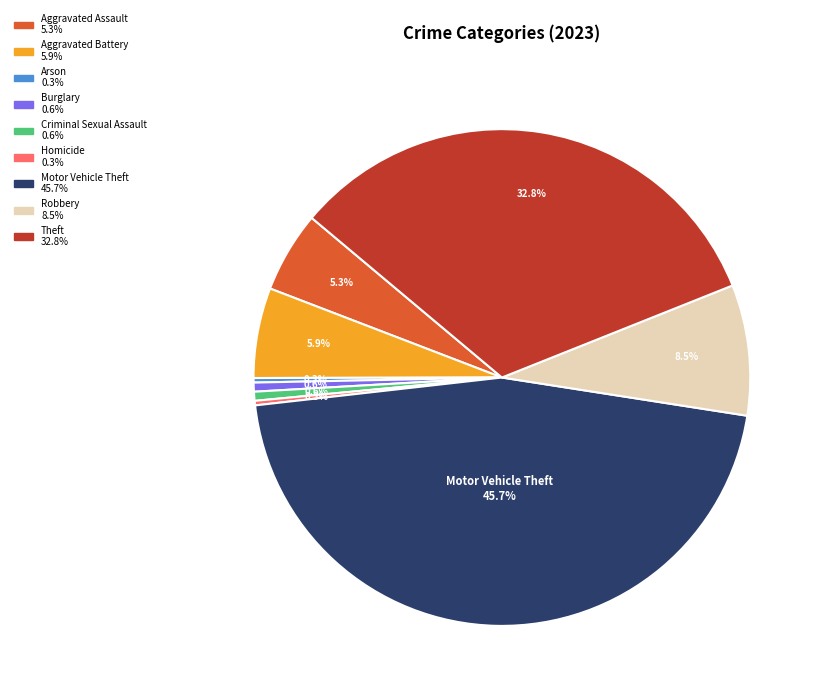

To the nearest percent, what percentage of the pie is Aggravated Battery?

6%